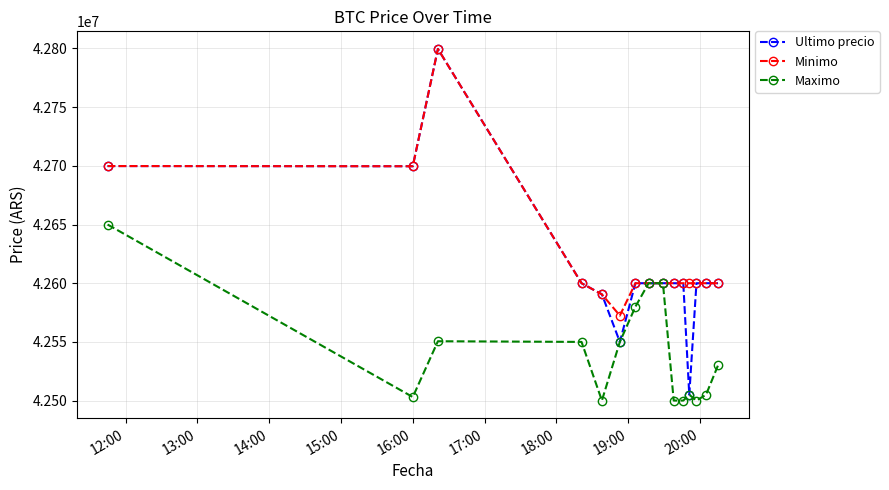

What is the smallest value displayed?

42500020.0